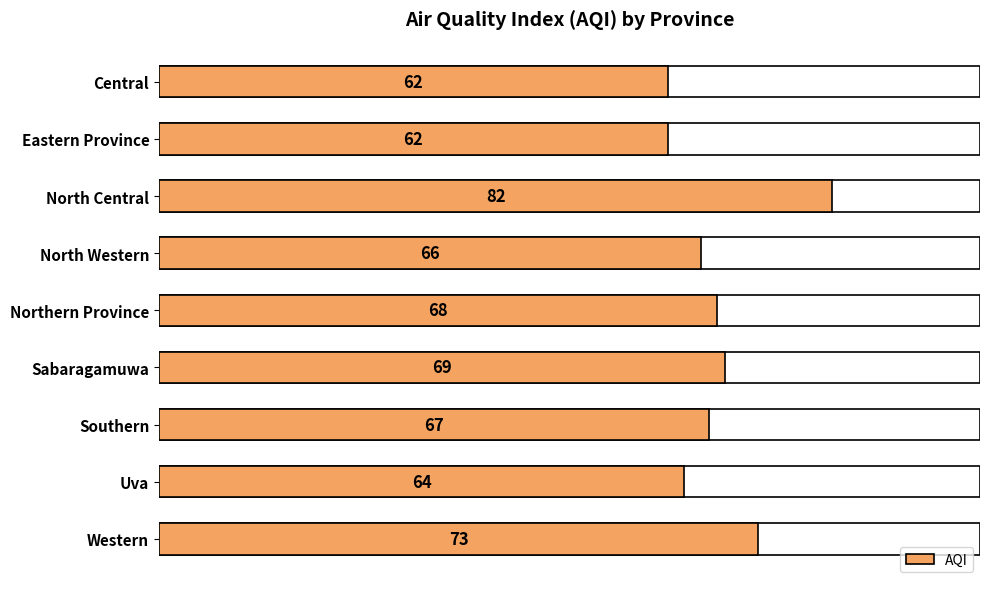

What is the difference between the second highest and second lowest values?

11